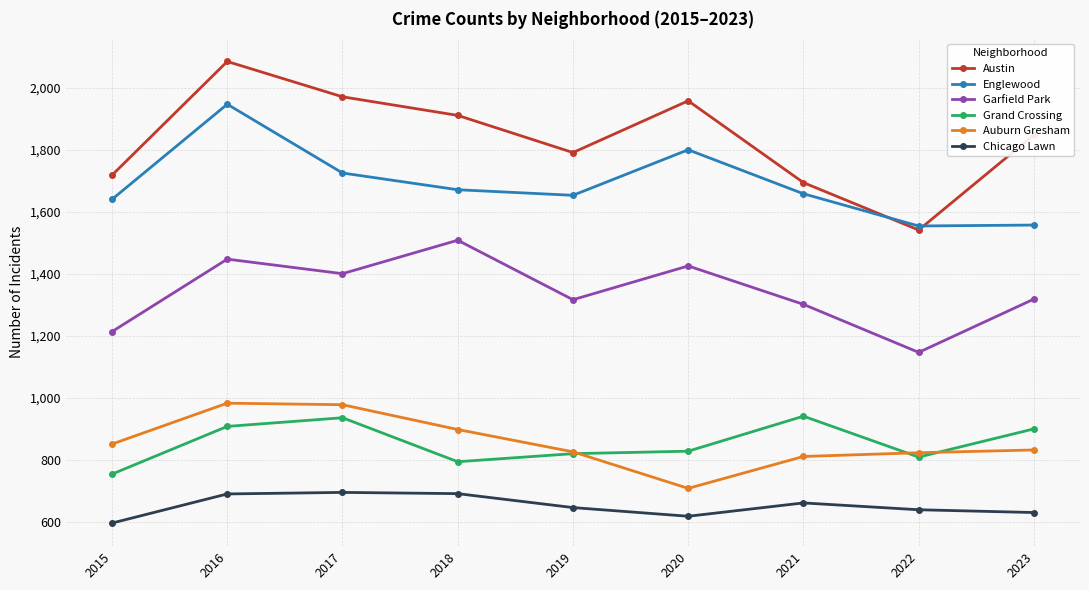

True or false: Auburn Gresham and Austin cross at least once.

False